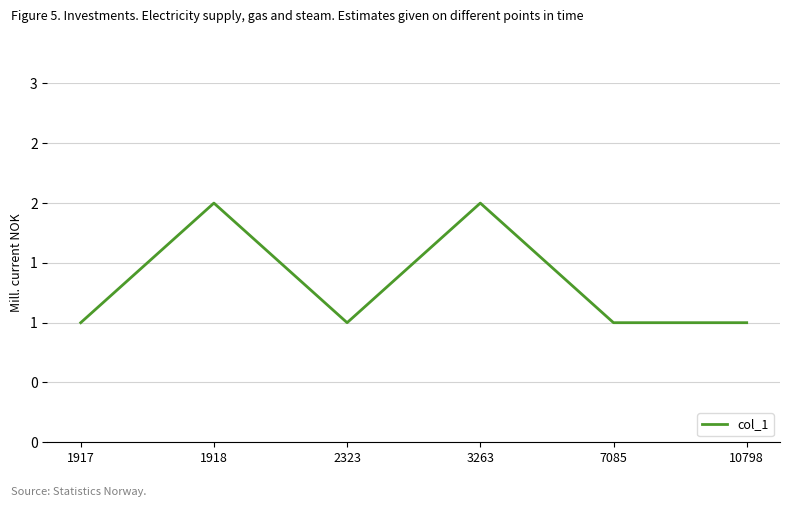

How many points are lower than both their immediate neighbors (excluding endpoints)?

1